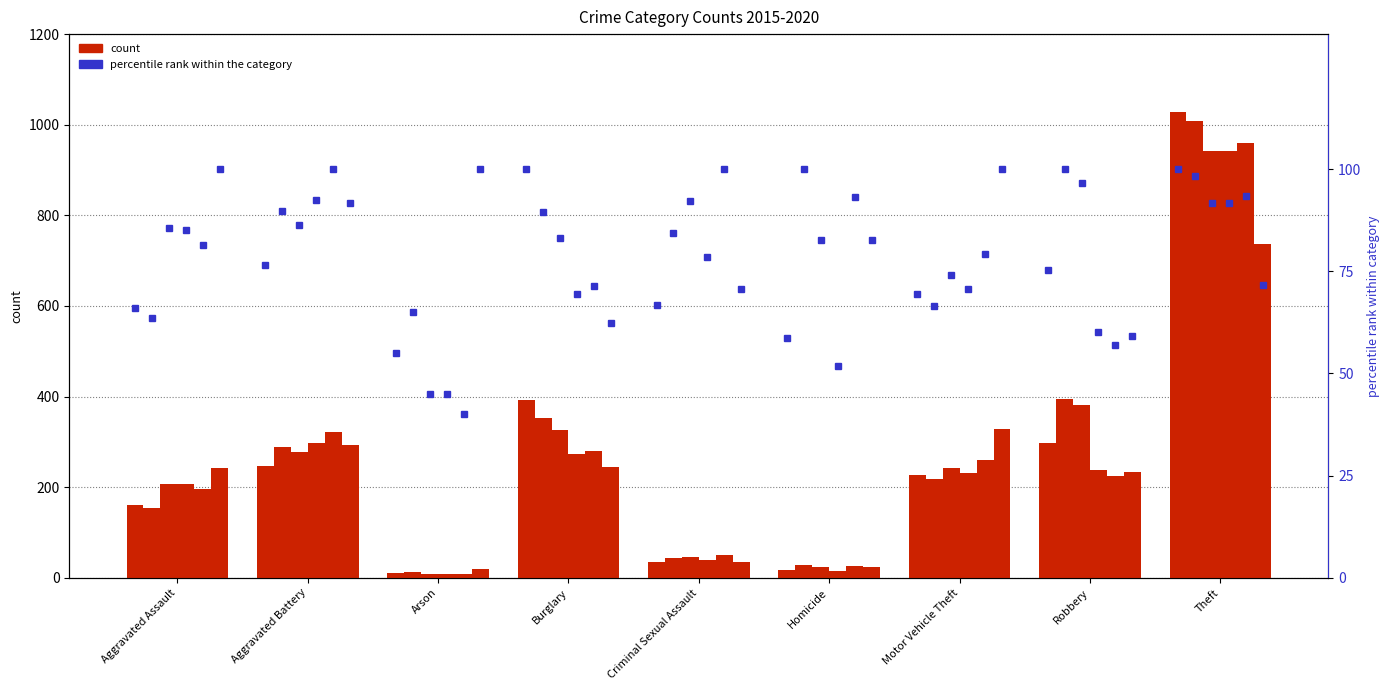

How many data points in pct_2015 are less than 69?

4